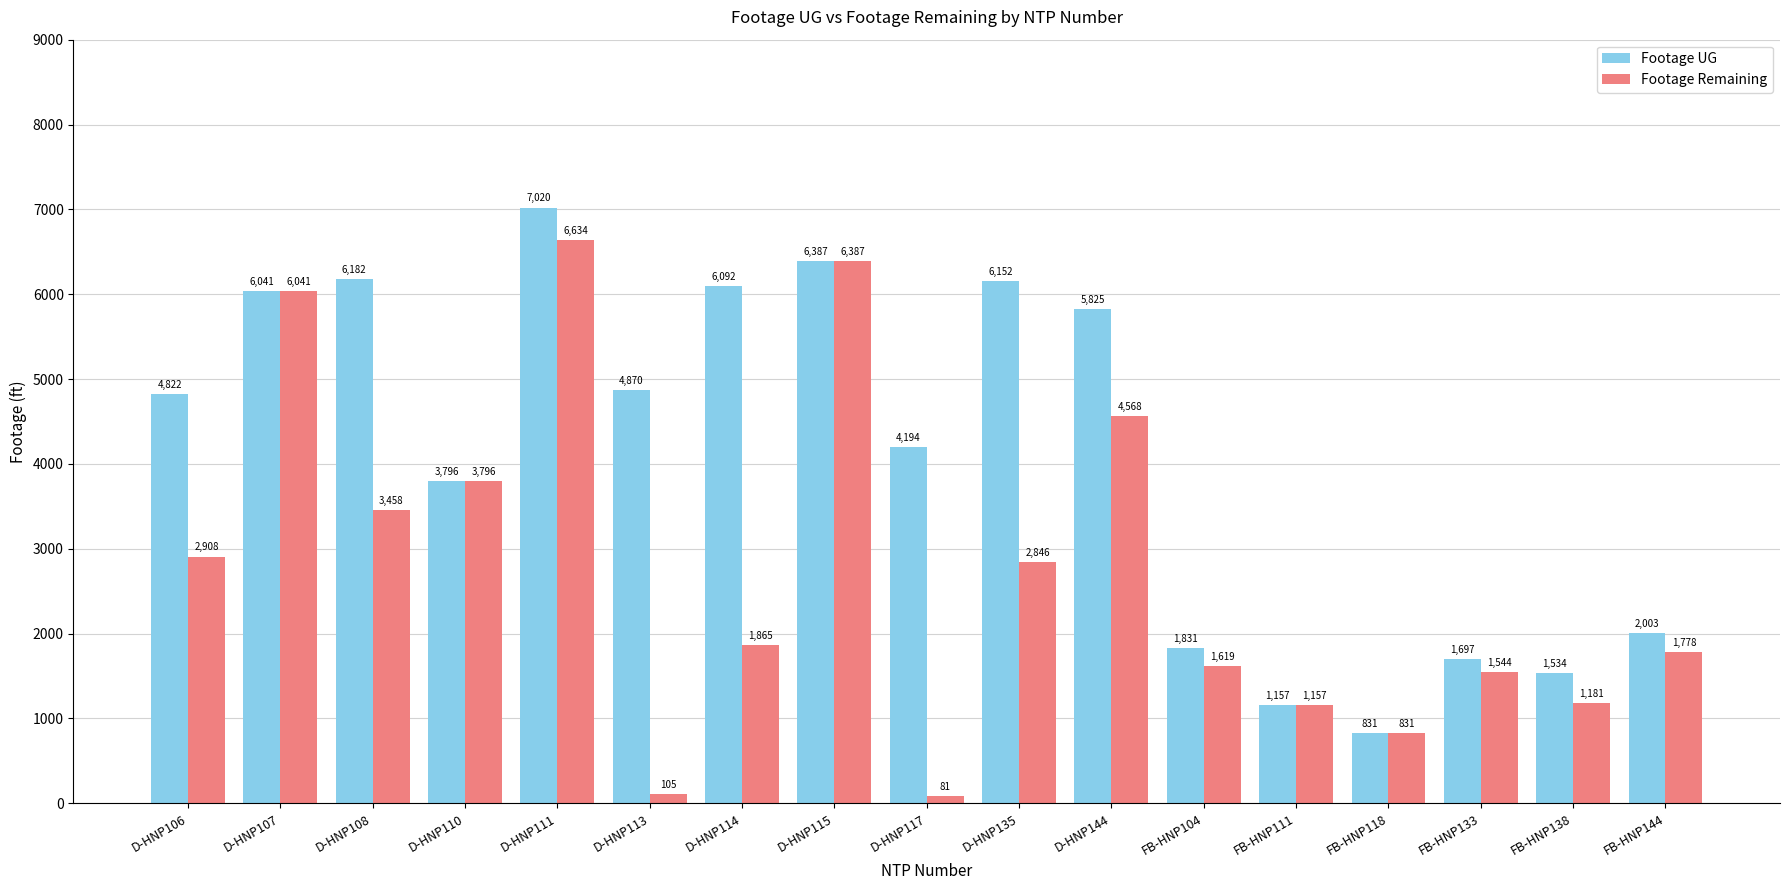

At which category is the sum across all series the highest?

D-HNP111